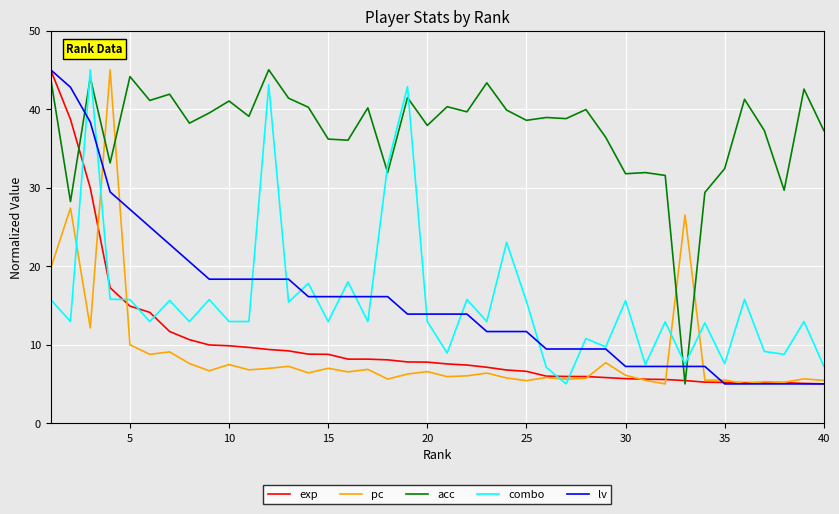

What is the maximum value for exp?

45.0